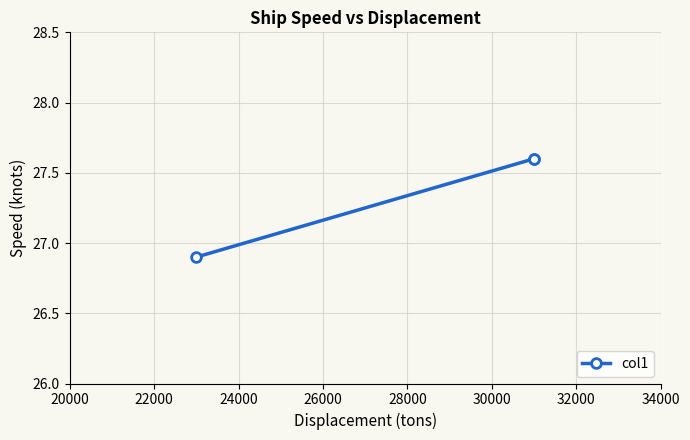

How many series are shown in this chart?

1